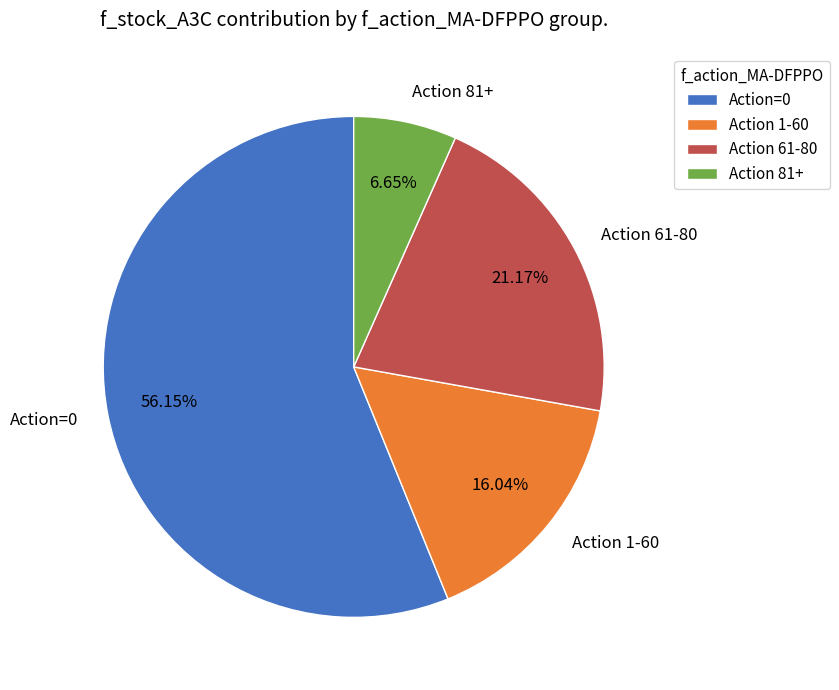

Between Action 61-80 and Action 1-60, which is larger?

Action 61-80